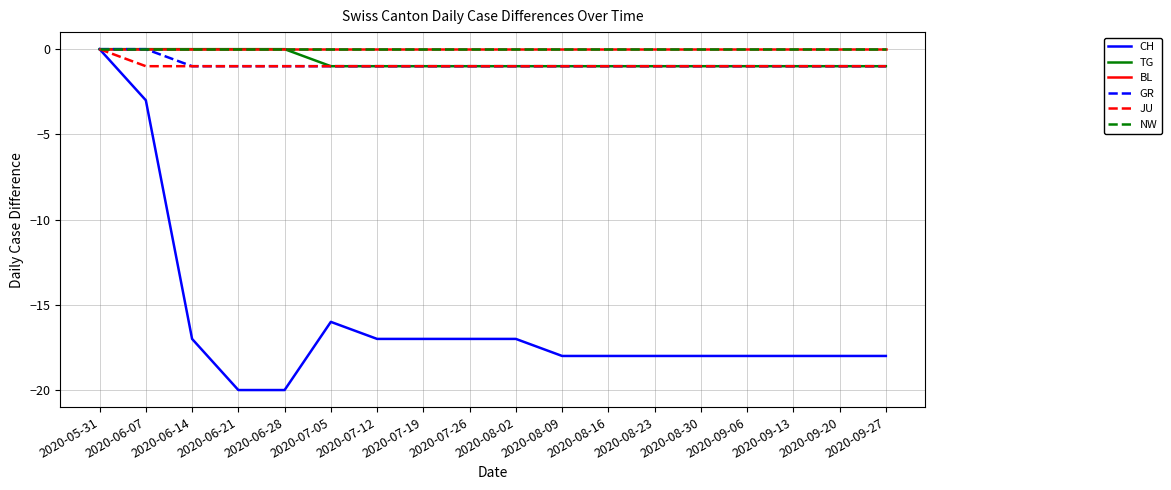

What is the total value across all series at 2020-06-21?

-22